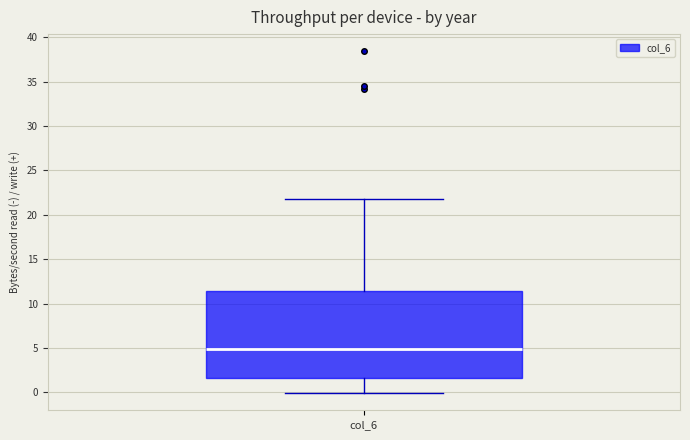

Transcribe this box plot: give where the median line is, the range the box spans, and where the two whiskers end, as read against the y-axis. The values are not printed on the chart, so give them approximately, as read against the axis.

median 5.0, box 1.5 to 11.5, whiskers 0.0 to 22.0